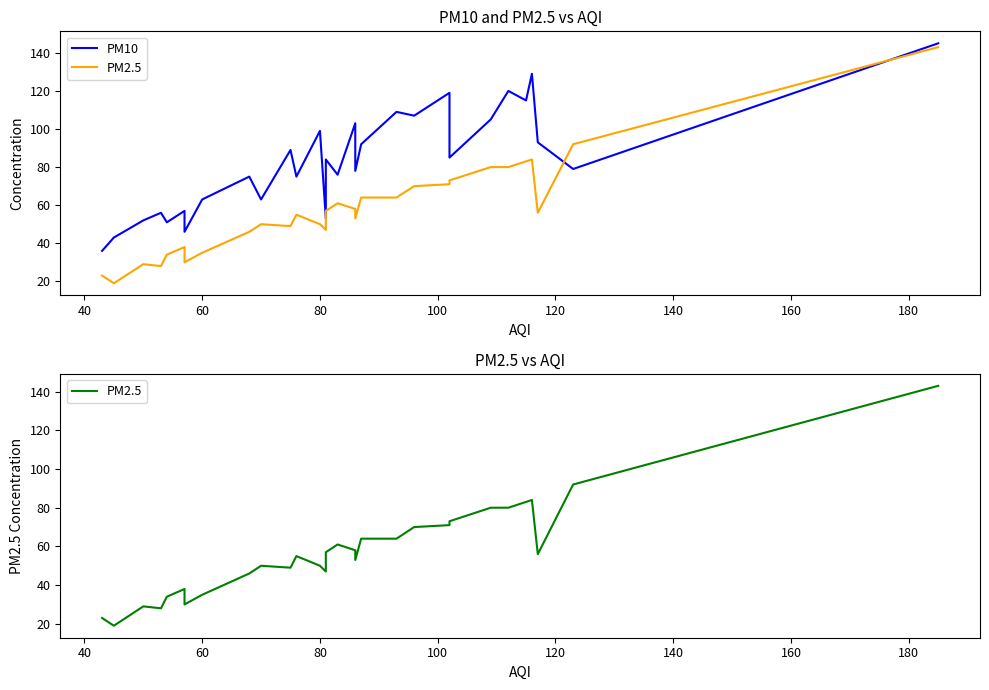

What are all the series names shown in the legend?

PM10, PM2.5